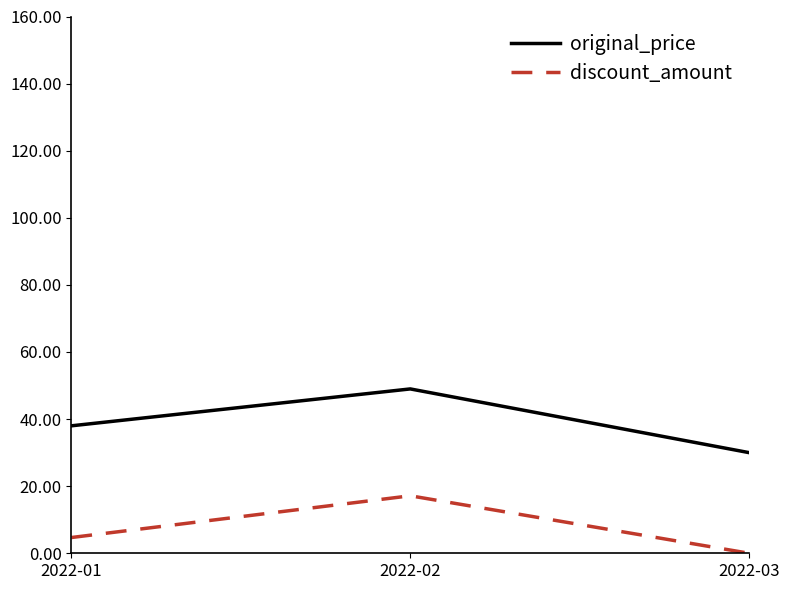

The value of original_price at 2022-03 is 12.9. True or false?

False